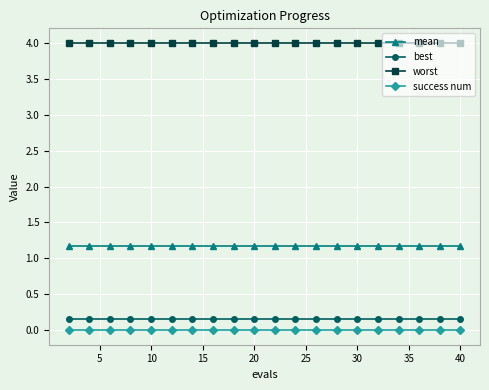

True or false: success num and worst intersect in this chart.

False